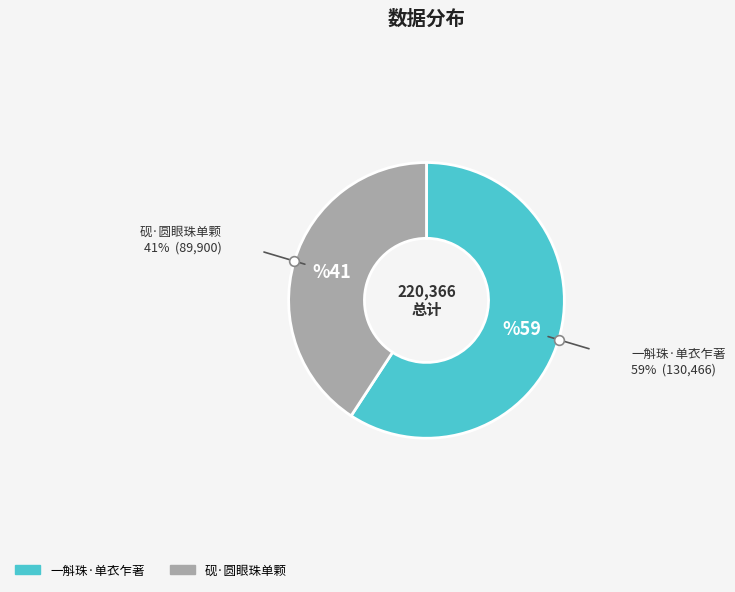

Approximately how many times larger is the value at 一斛珠·单衣乍著 compared to 砚·圆眼珠单颗?

1.5